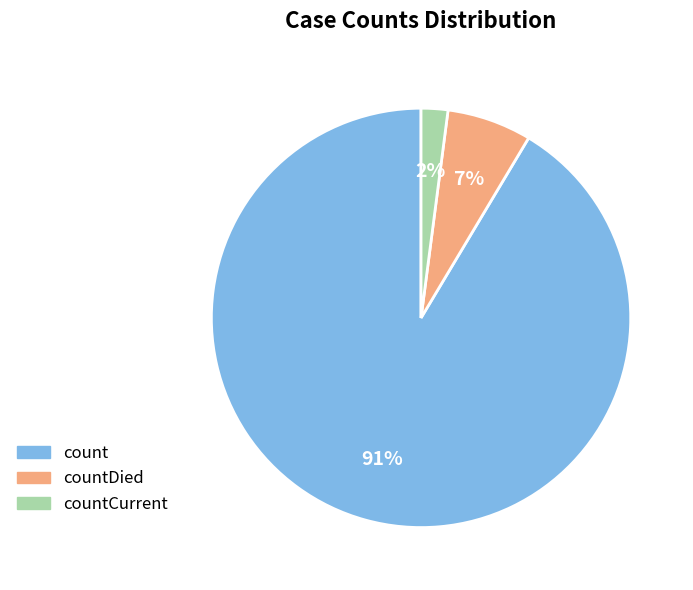

Is there any slice that represents more than half of the pie?

Yes